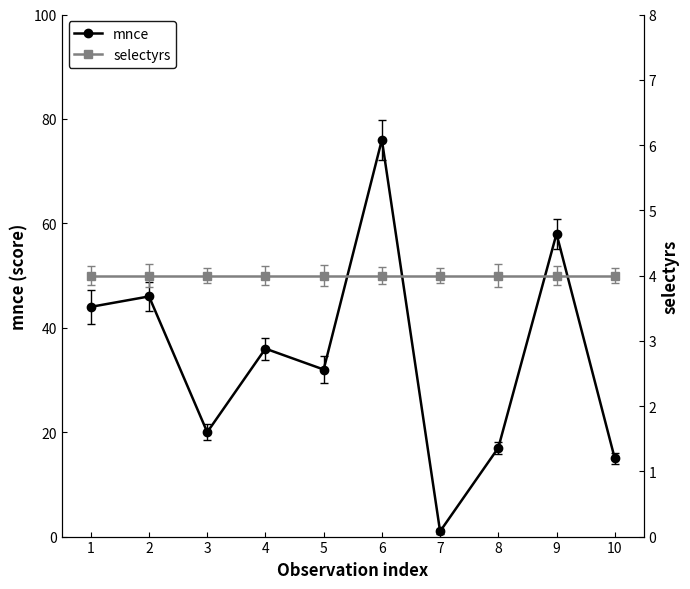

Which category has the lowest value in the selectyrs series?

1